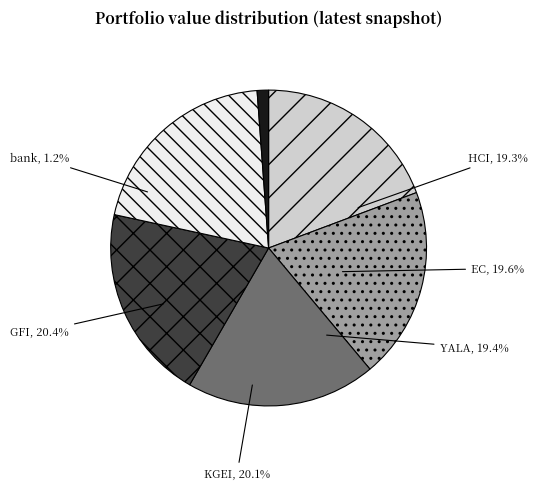

Approximately how many times larger is the value at bank compared to EC?

0.1